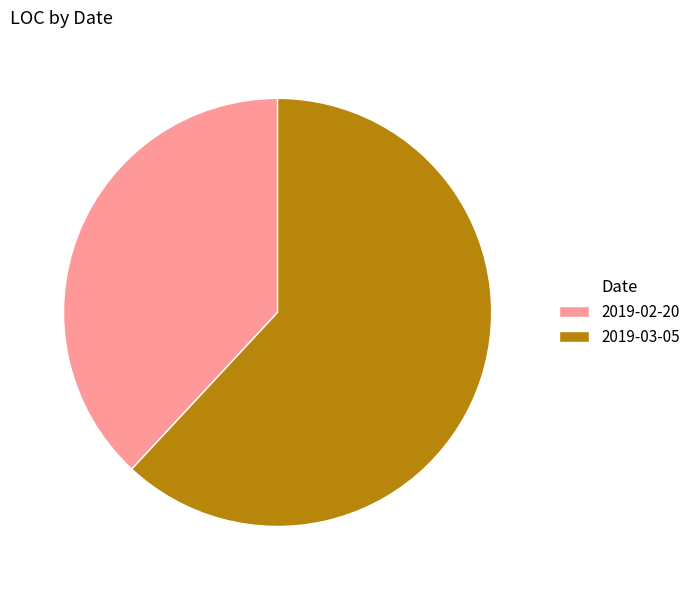

Rank the categories by value from highest to lowest.

2019-03-05, 2019-02-20